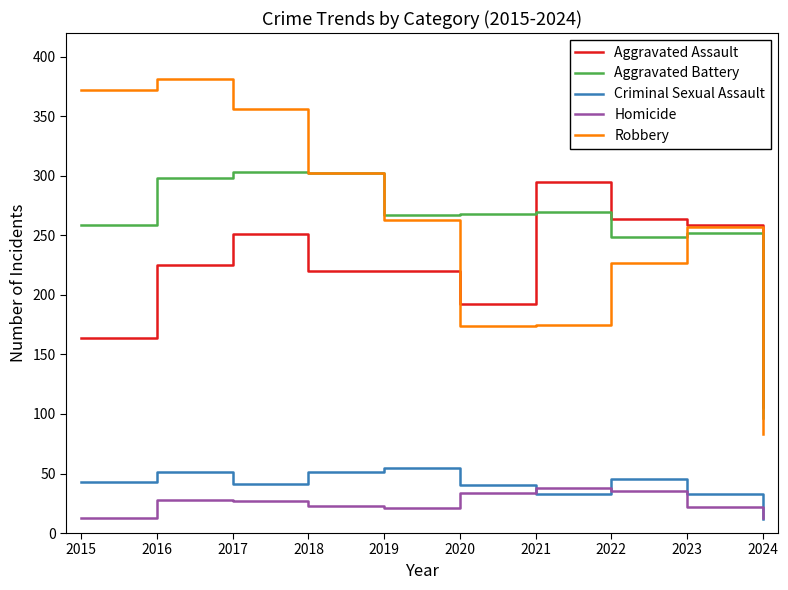

What are all the series names shown in the legend?

Aggravated Assault, Aggravated Battery, Criminal Sexual Assault, Homicide, Robbery